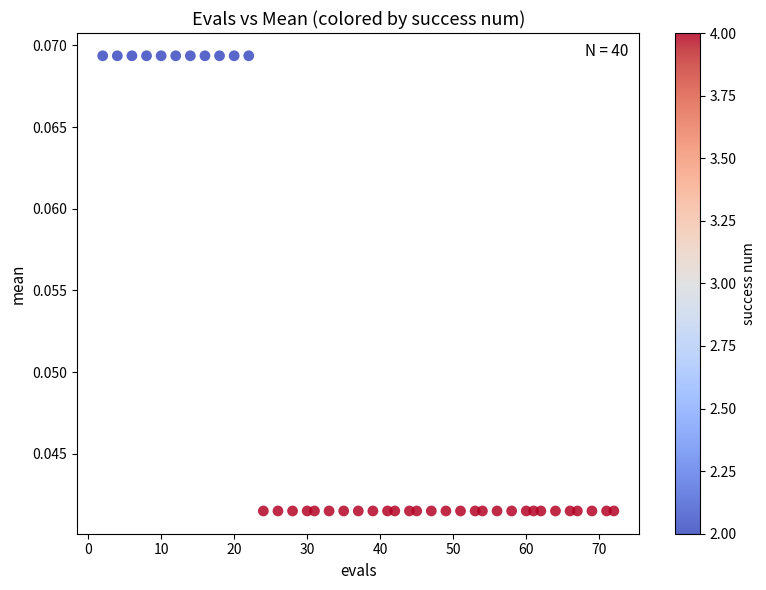

What is the range of X values (max minus min)?

70.0